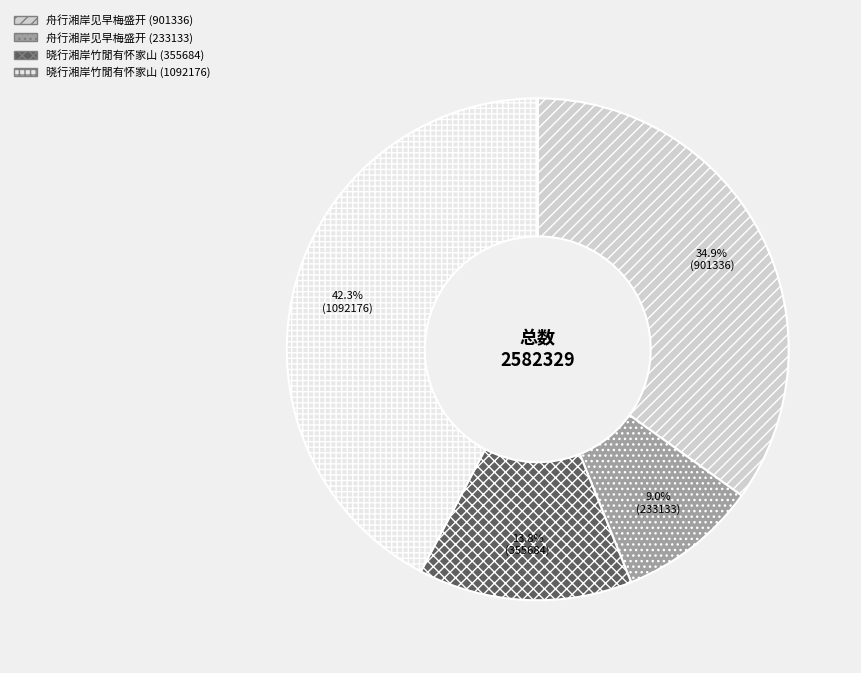

Does 晓行湘岸竹閒有怀家山 (355684) account for over 50% of the chart?

No